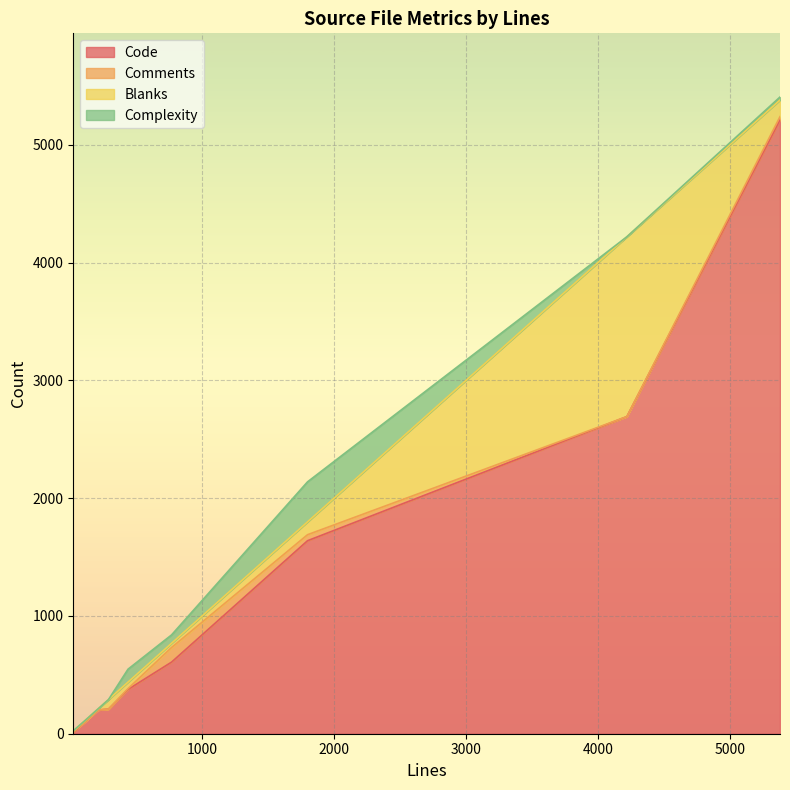

What is the minimum value for Blanks?

6